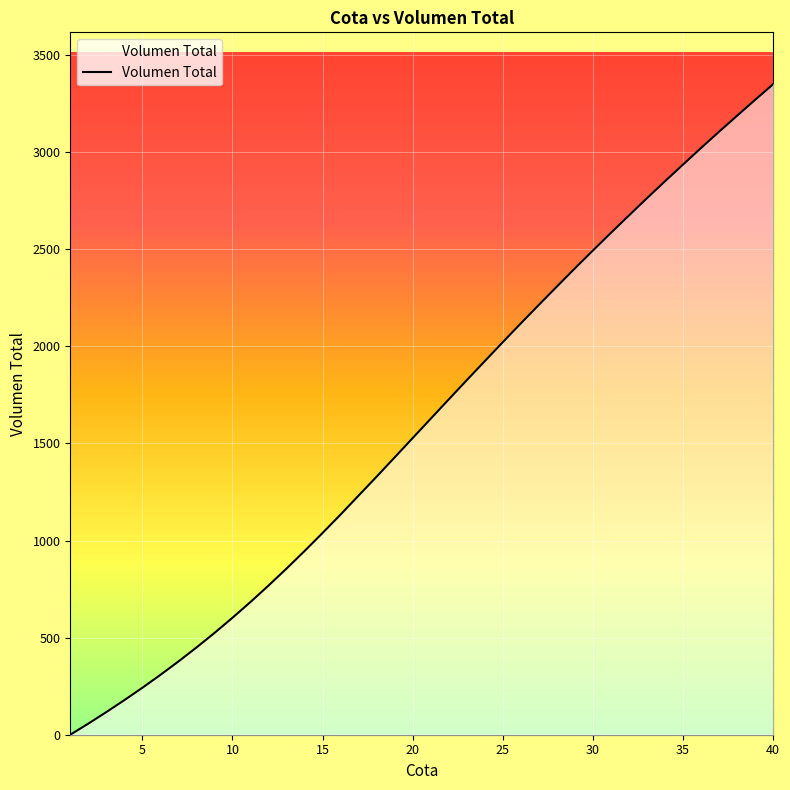

What is the difference between the maximum and minimum values?

3349.2